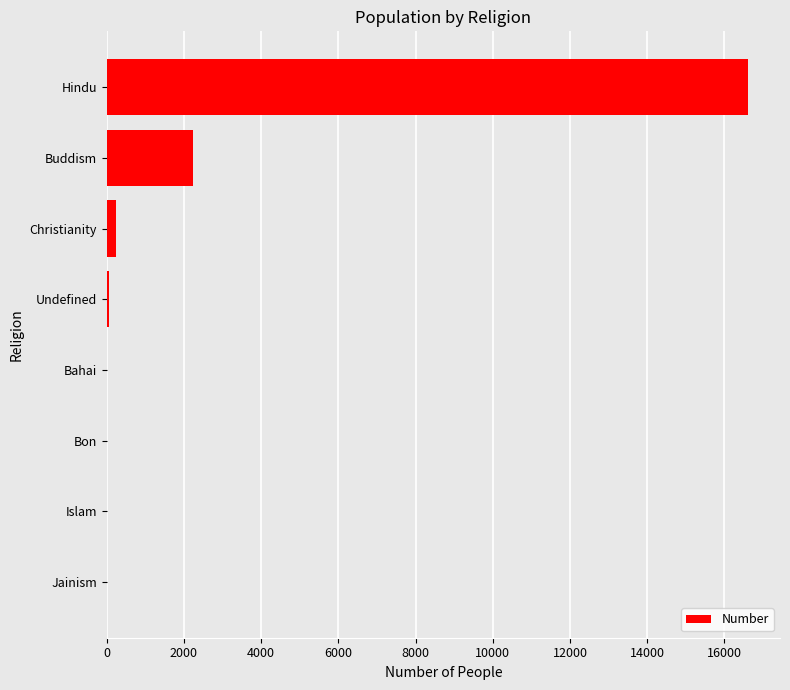

Is it true that the value at Islam is 0?

True